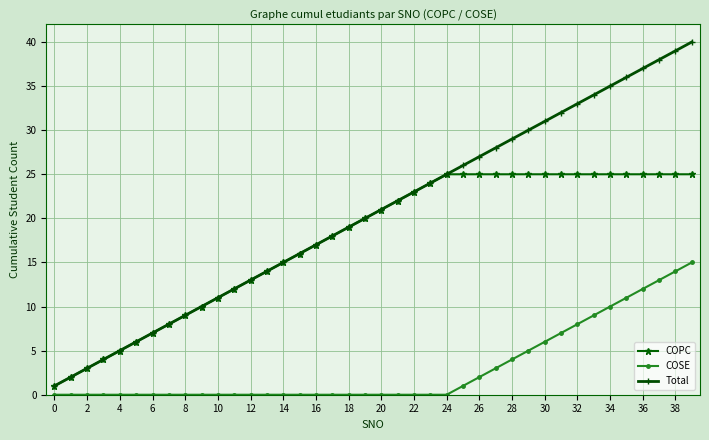

True or false: COPC and COSE cross at least once.

False